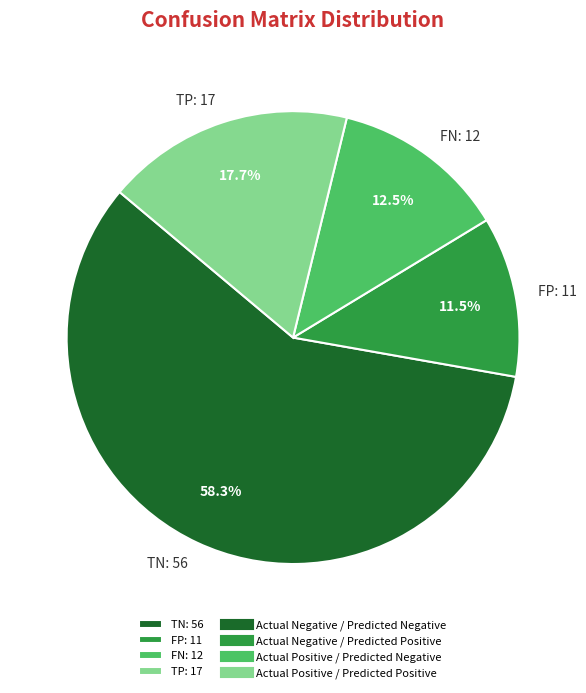

Approximately how many times larger is the value at TP: 17 compared to TN: 56?

0.3